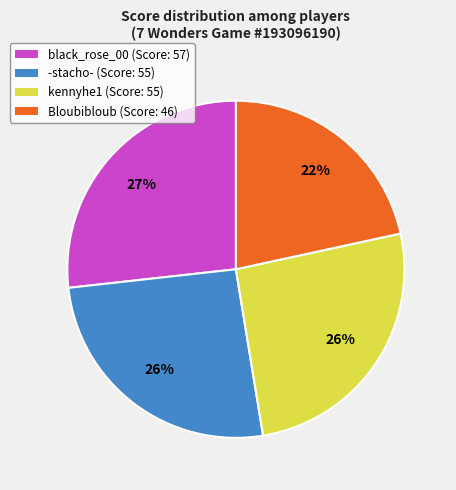

What is the ratio of the value at Bloubibloub to the value at black_rose_00?

0.8